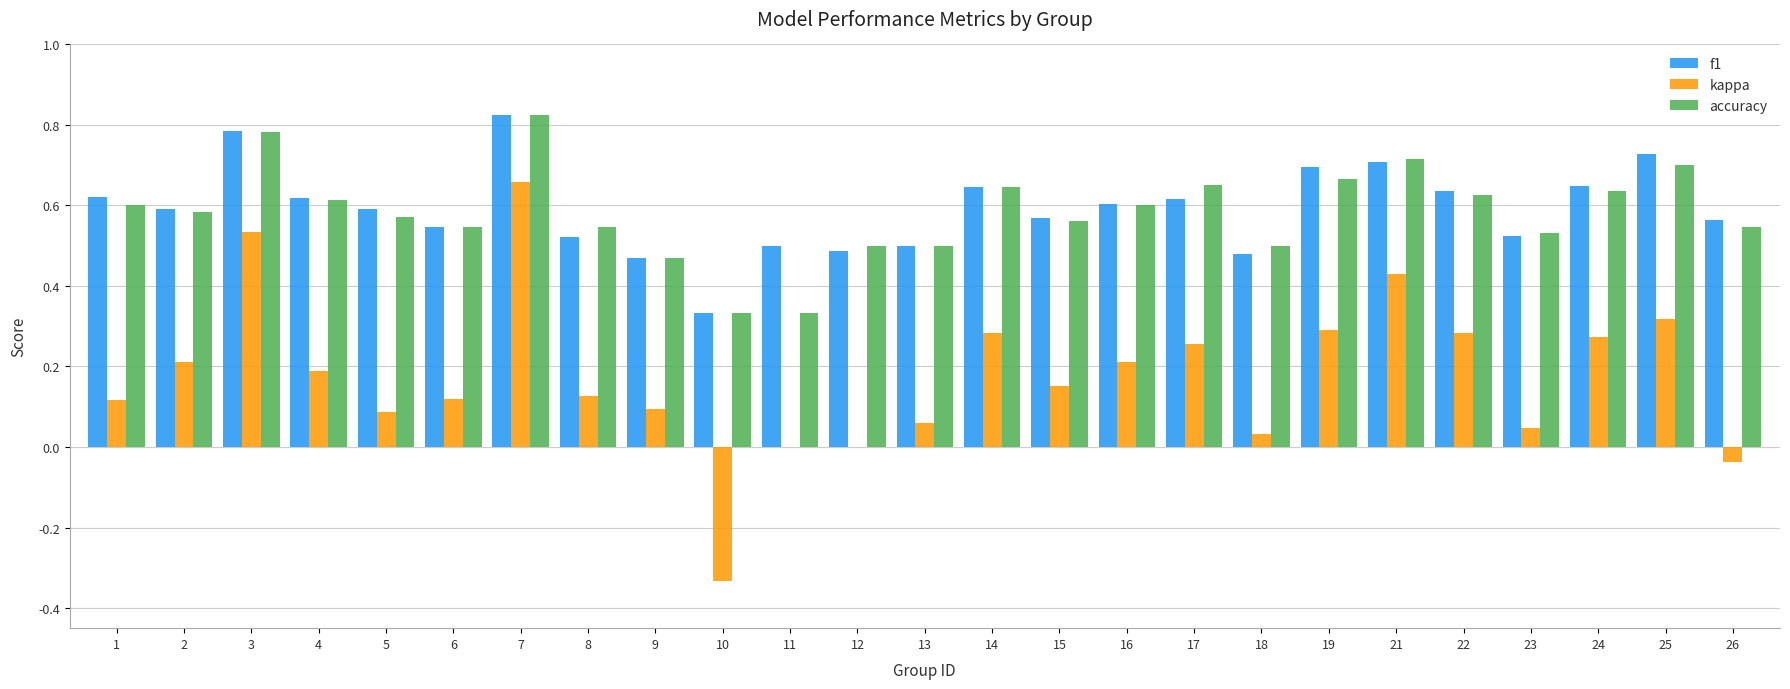

How many distinct data groups are displayed?

3